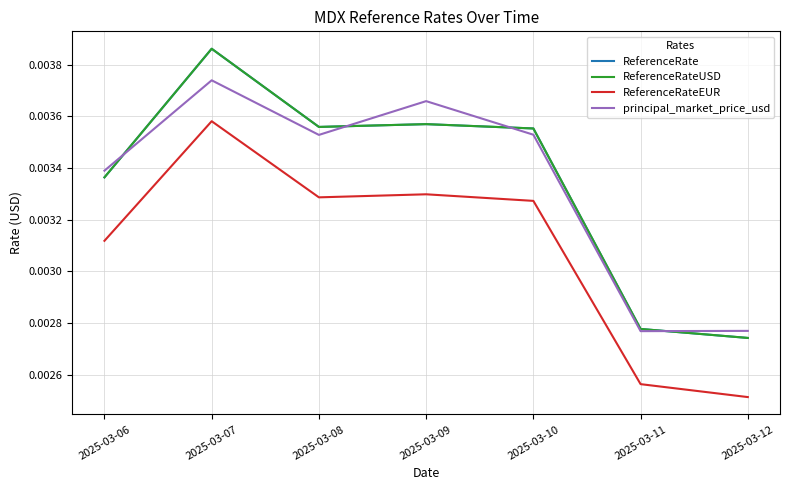

How many lines are shown in the chart?

4